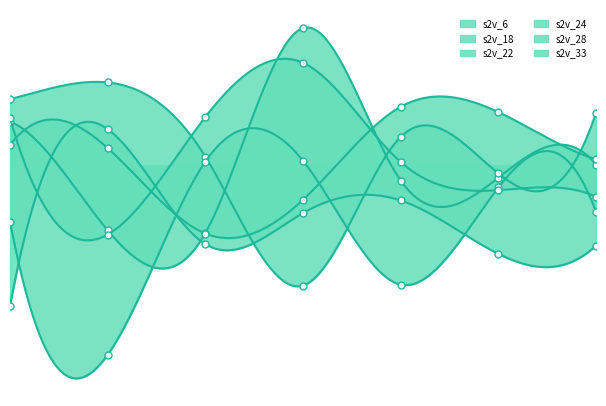

How many categories are shown in the chart?

7